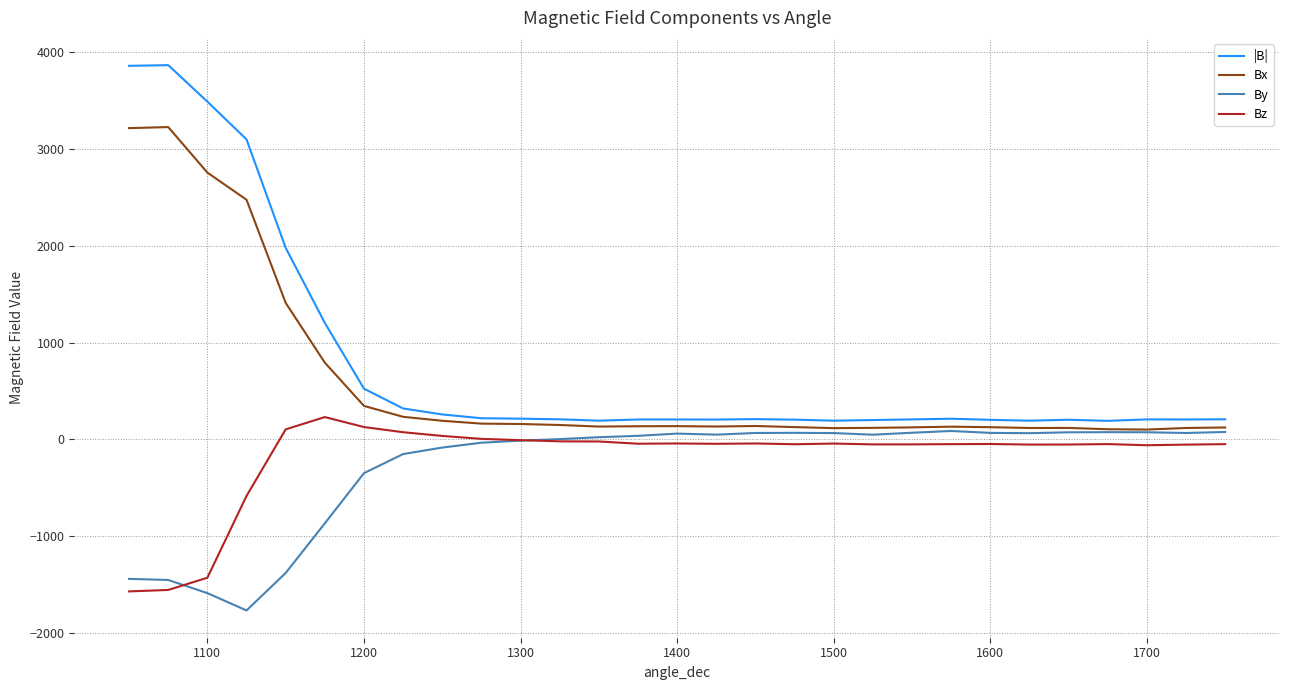

What are all the series names shown in the legend?

|B|, Bx, By, Bz